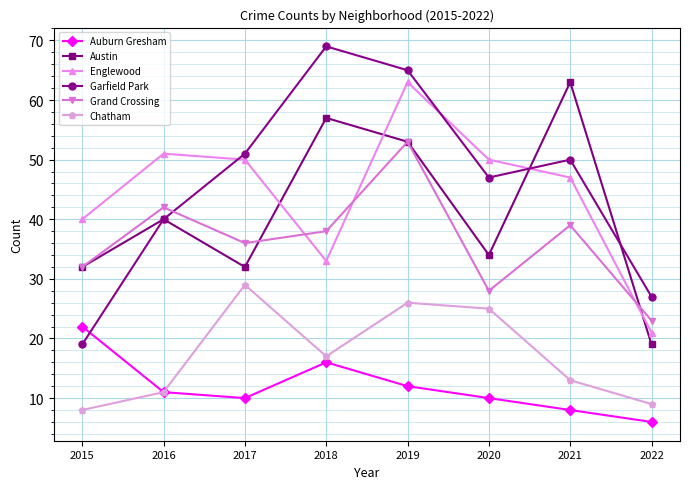

Does the chart display data point markers on the line(s)?

Yes